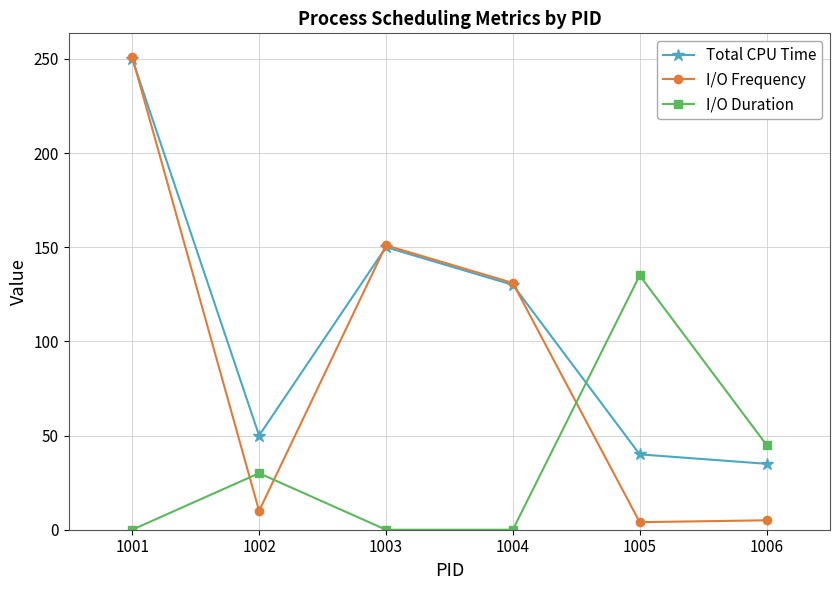

What is the total value across all series at 1001?

501